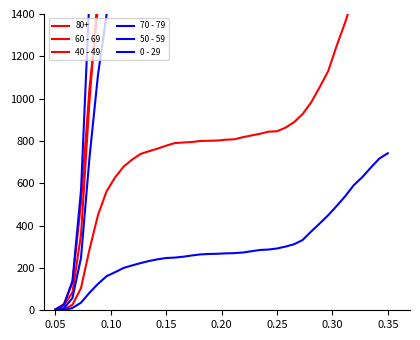

How many data points in 40 - 49 are less than 806?

20